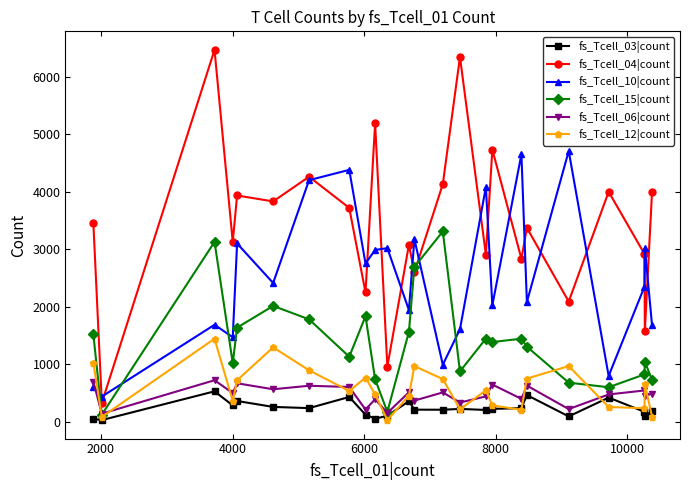

What is the maximum value for fs_Tcell_06|count?

722